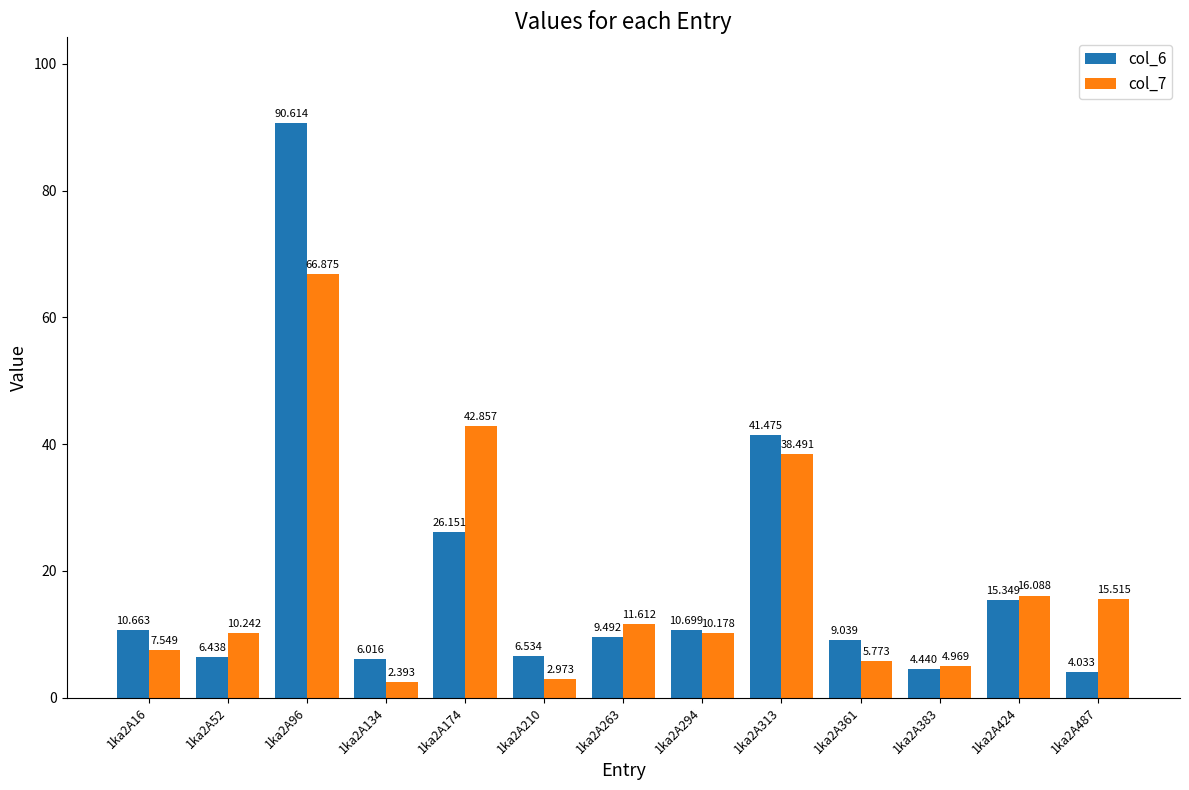

Is the value of col_7 at 1ka2A16 greater than the value of col_6 at 1ka2A313?

No